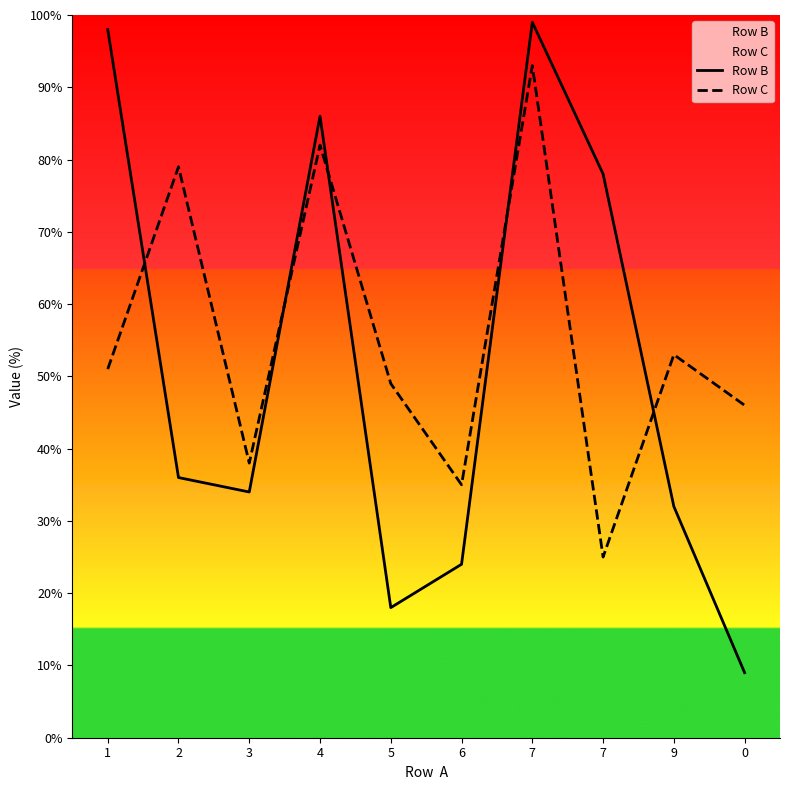

After their last crossing, which series has the higher values: Row B or Row C?

Row C